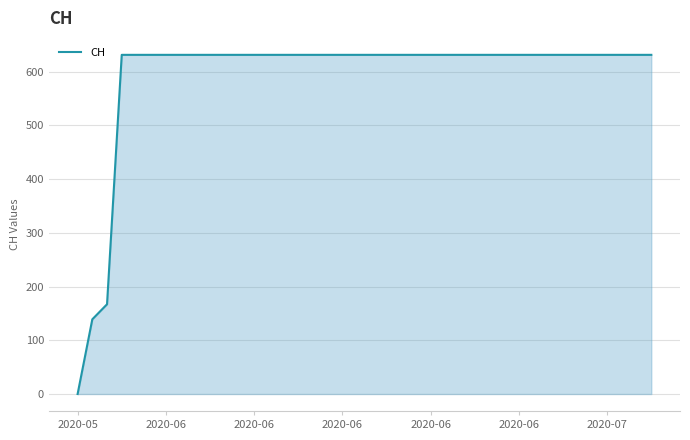

What is the difference between the second highest and second lowest values?

492